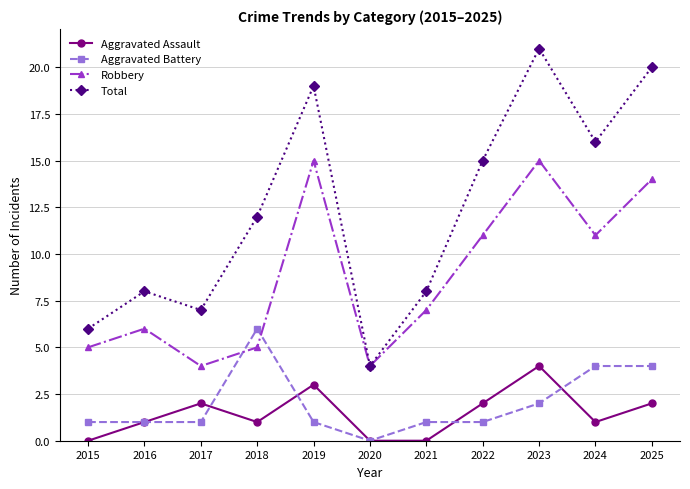

At which category is the sum across all series the highest?

2023